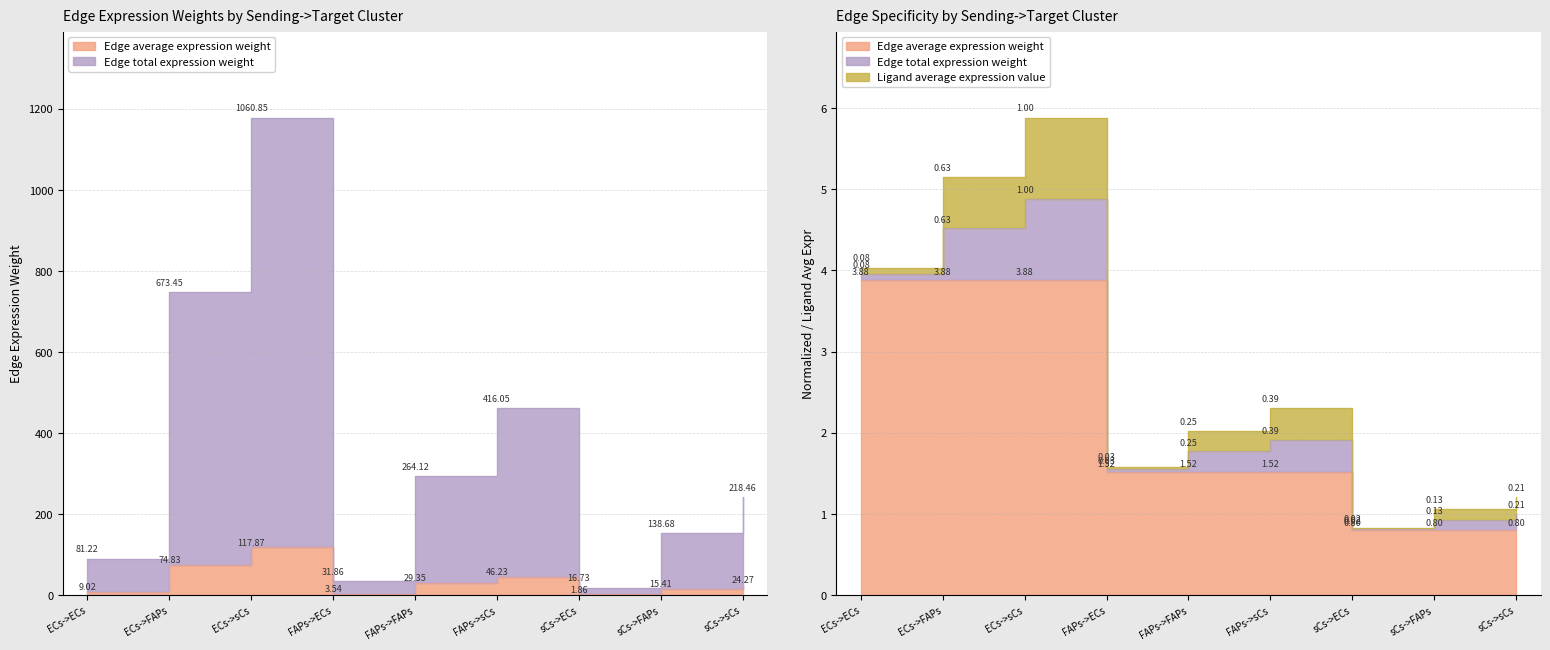

True or false: Edge total expression weight and Edge average expression weight intersect in this chart.

False